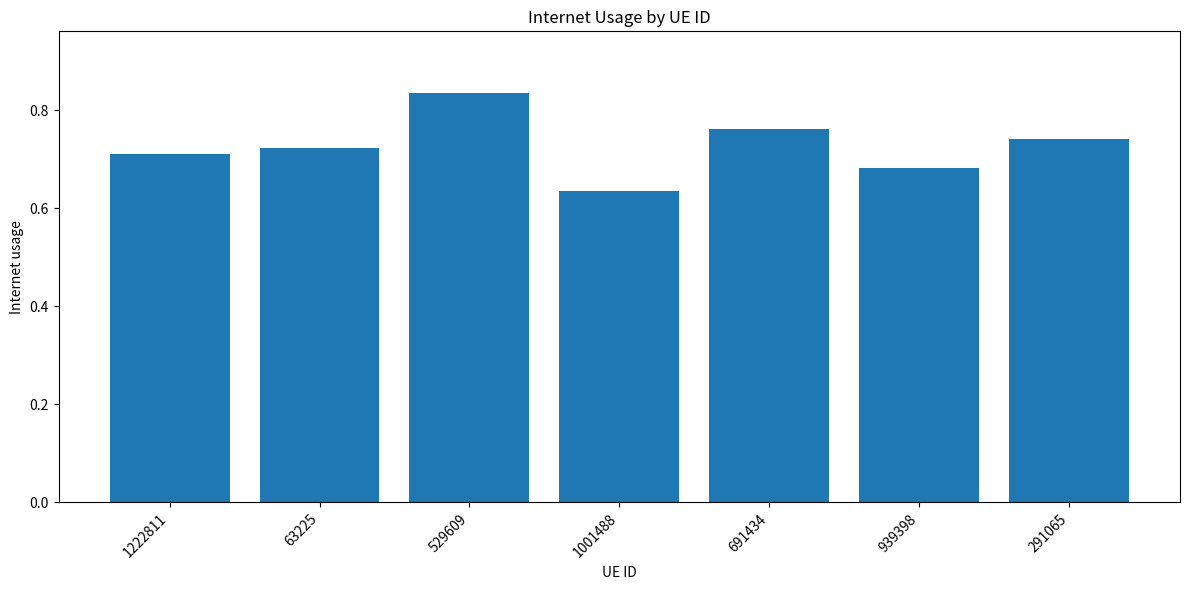

Where is the data nearest to the value 0?

1001488